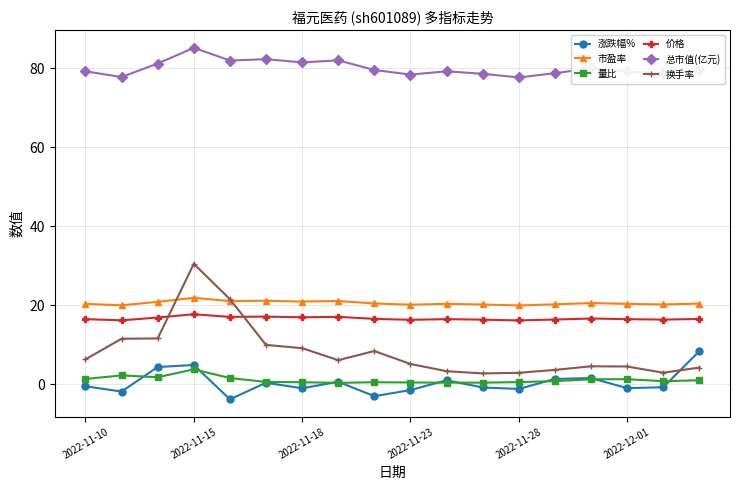

What is the minimum value for 价格?

16.2